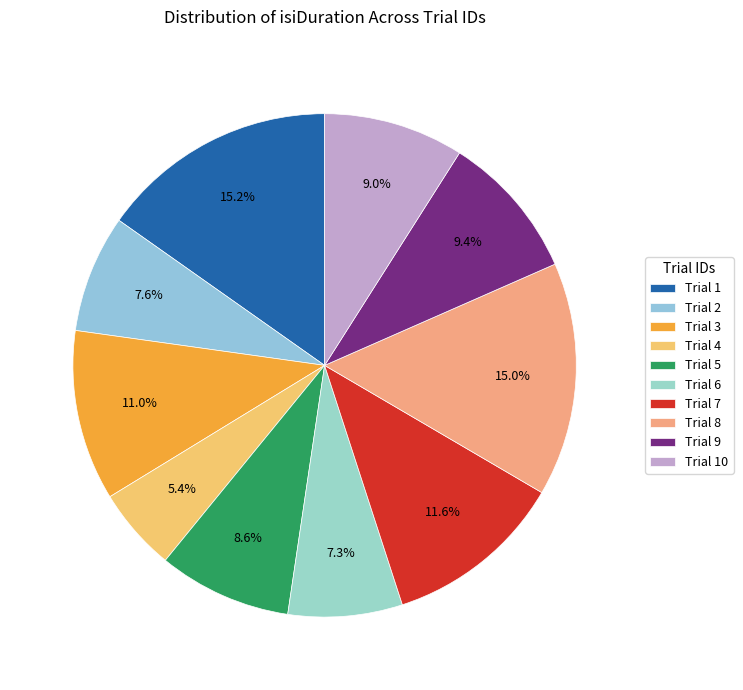

To the nearest percent, what is the average slice percentage?

10%